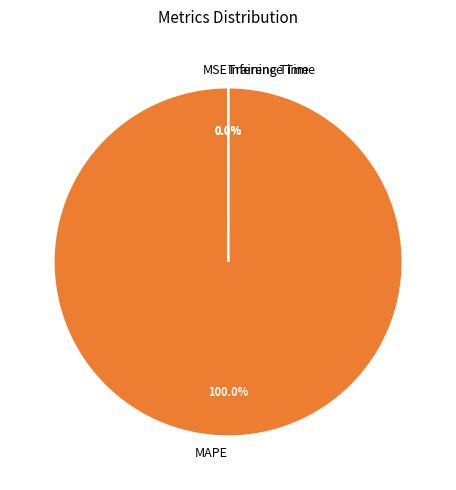

Rank the categories by value from lowest to highest.

Inference Time, Training Time, MSE, MAPE